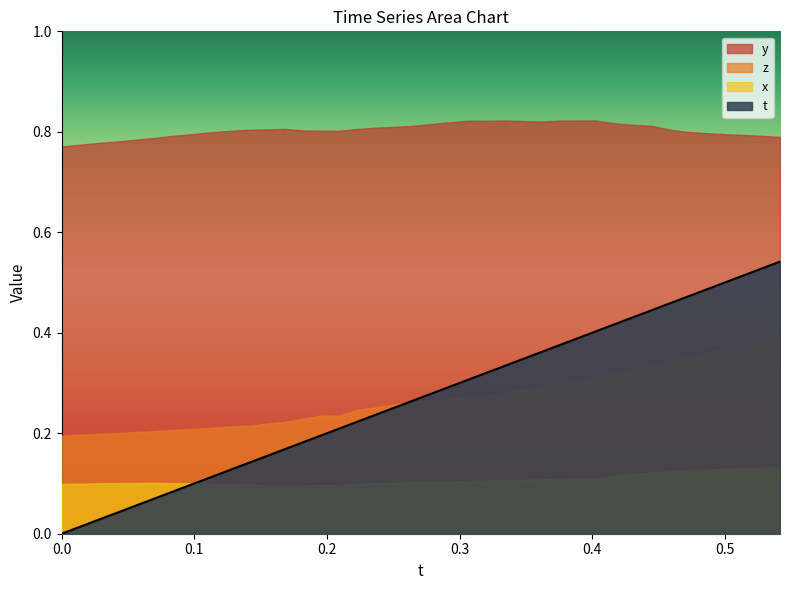

True or false: t has a value of 0.5 at 0.5140228.

True